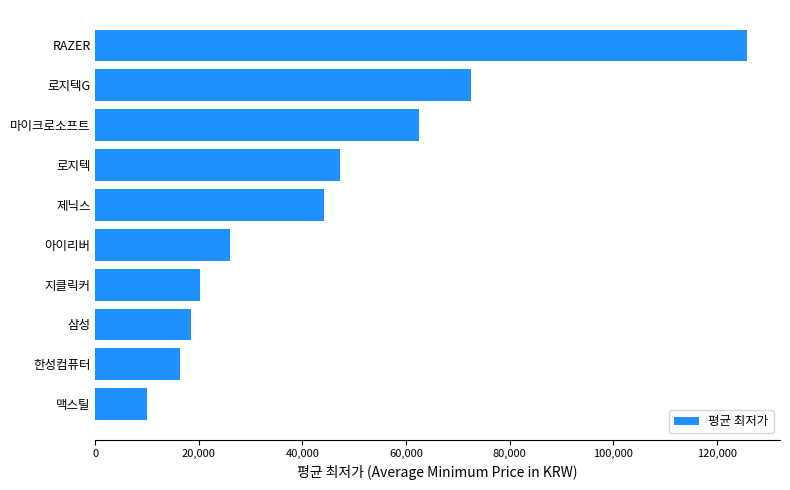

Reading top to bottom, extract all data points from this chart.

125945	72571	62590	47224	44180	25963	20295	18400	16400	9900